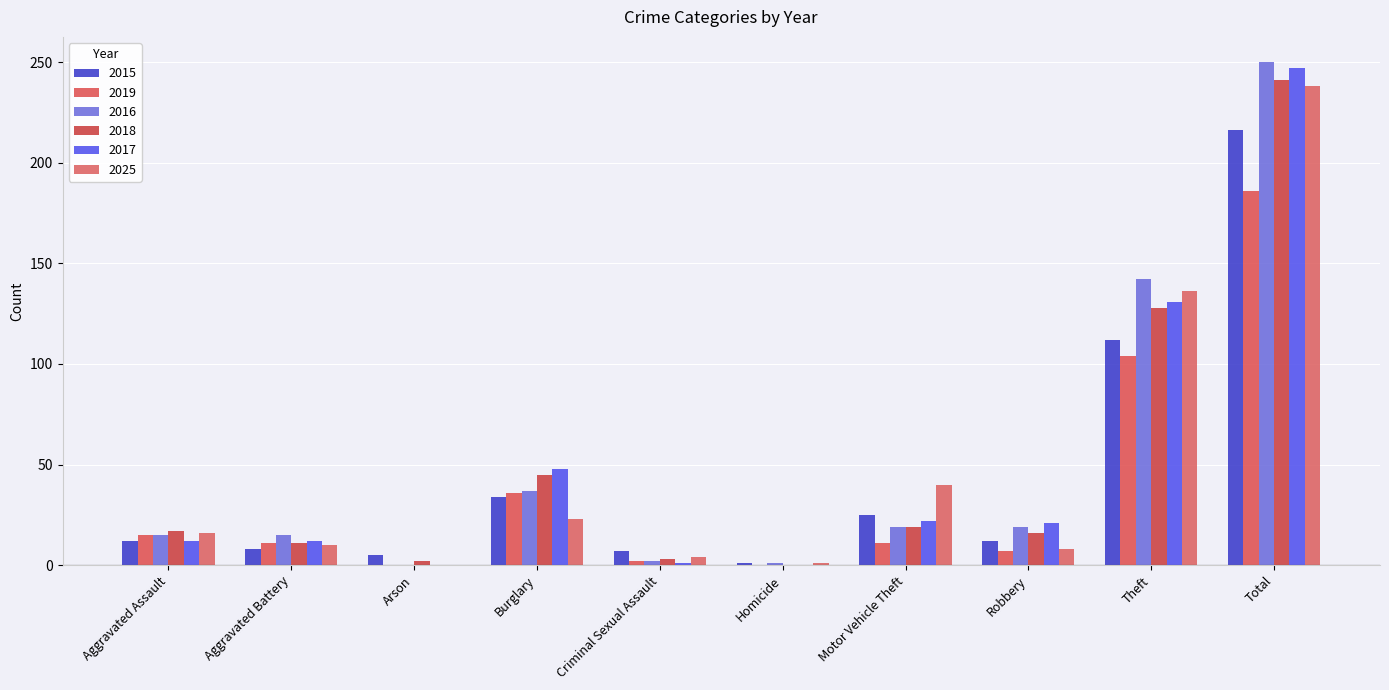

What is the label of the 4th bar from the left?

Burglary